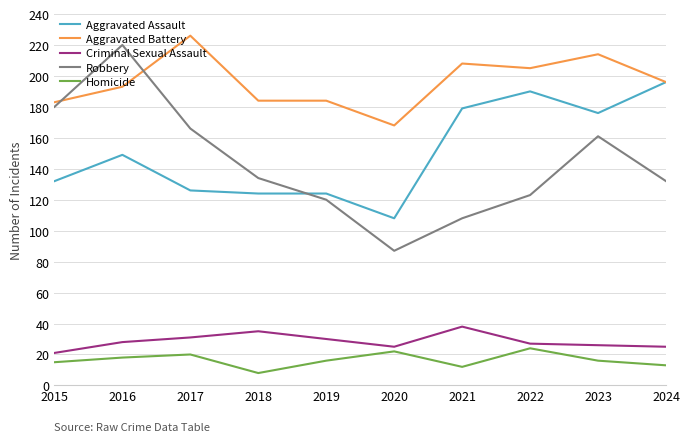

List the series in order of their peak value, highest first.

Aggravated Battery, Robbery, Aggravated Assault, Criminal Sexual Assault, Homicide